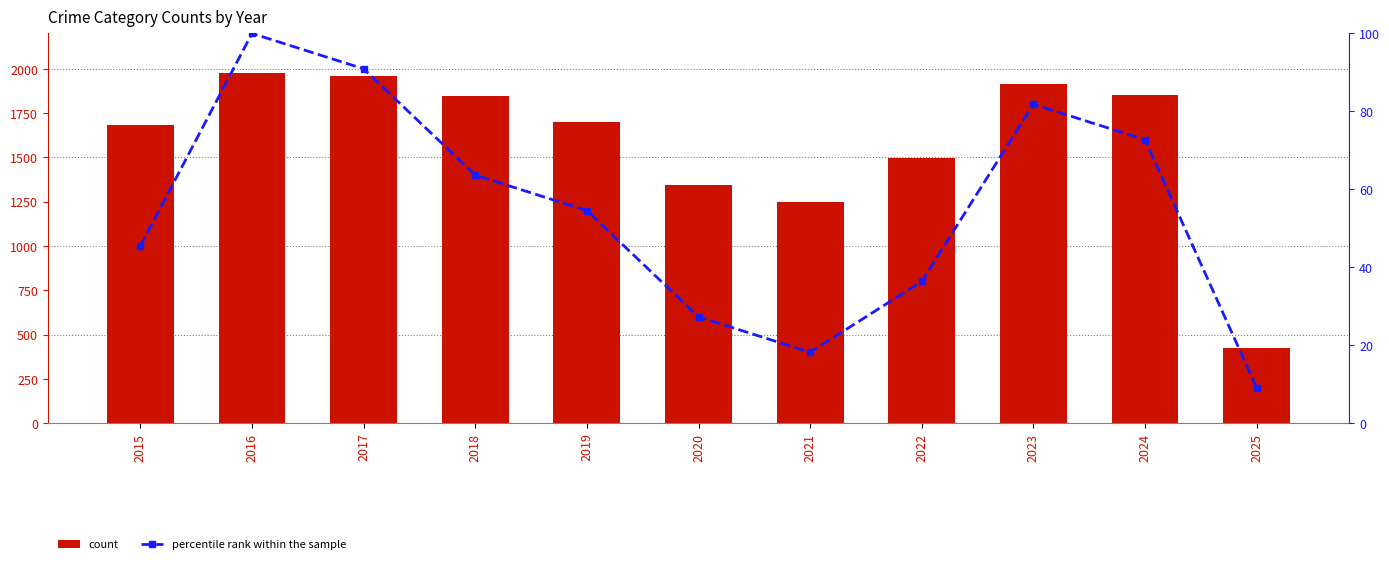

What is the difference between the maximum and minimum values in the count series?

1555.0